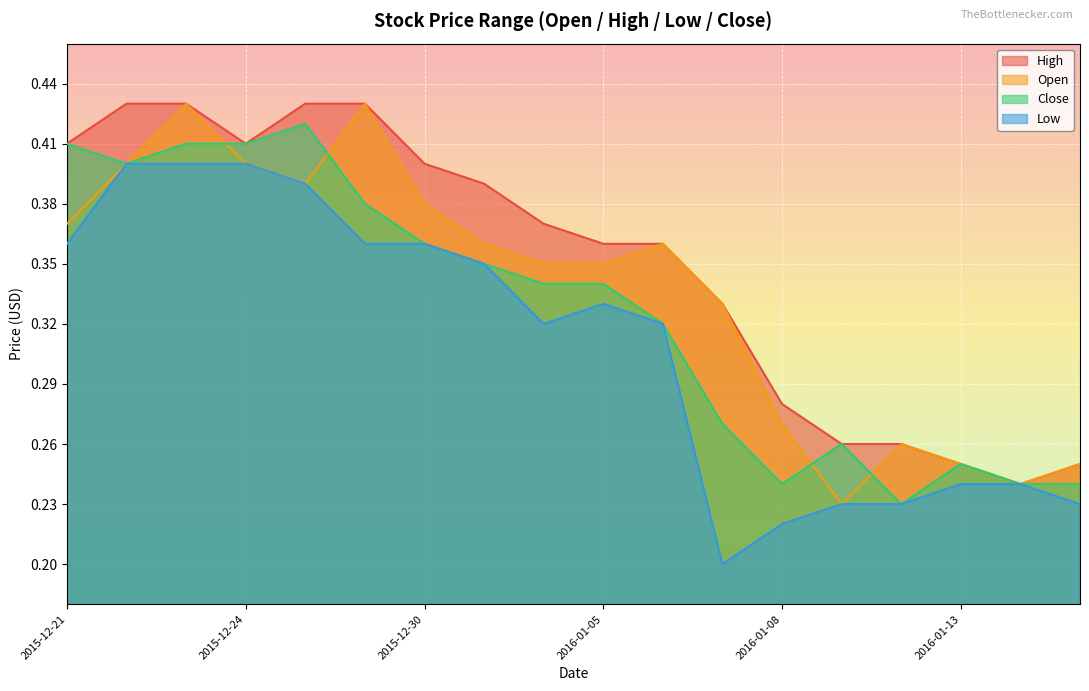

Is it true that Open equals 0.2 at 2016-01-11?

True